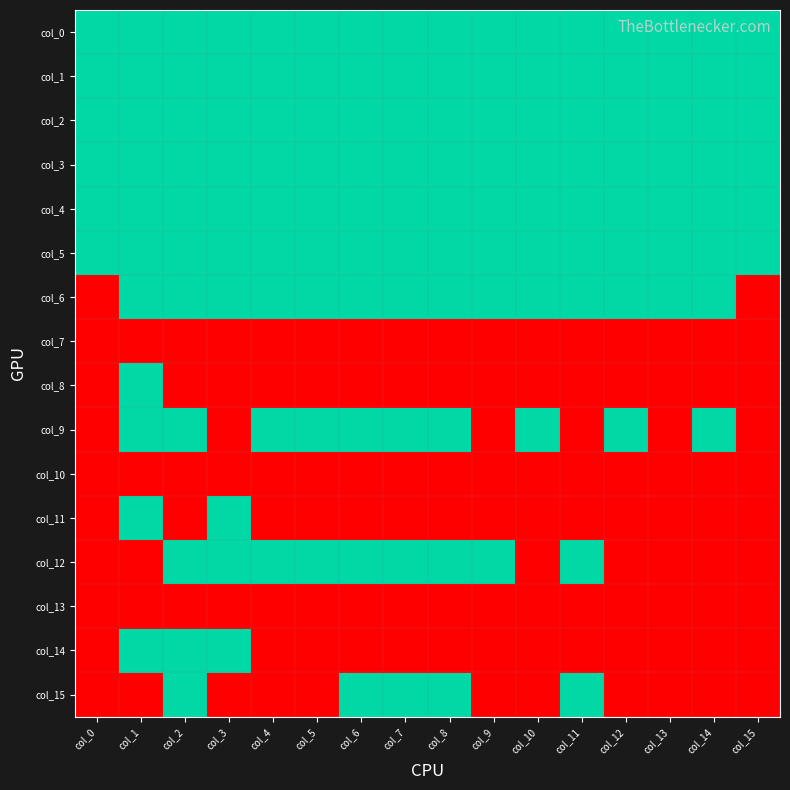

What is the total value across all series at col_7?

10